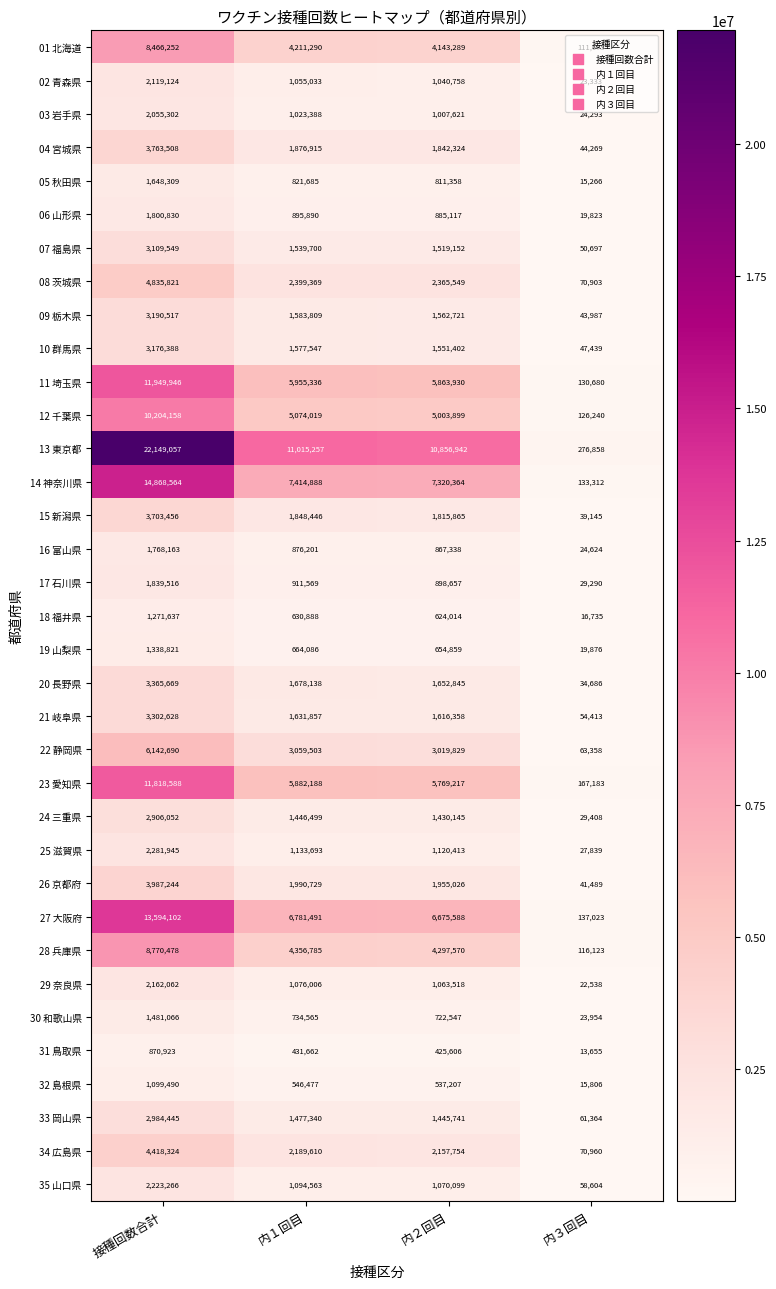

Is it true that 20 長野県 equals 3365669 at 接種回数合計?

True